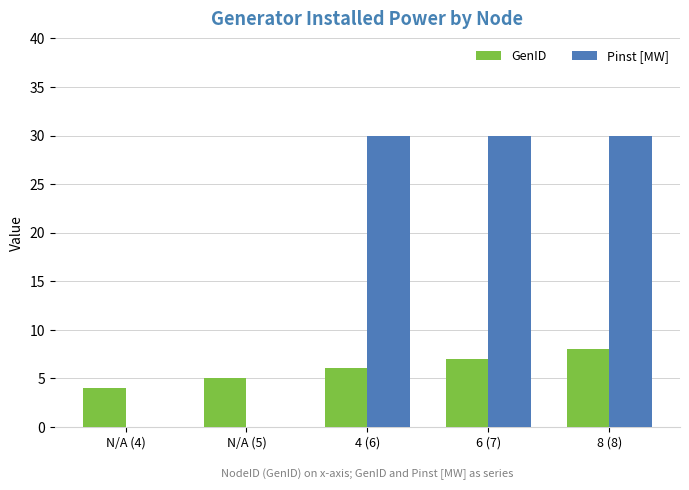

Between N/A (4) and 6 (7), which series saw the biggest shift?

Pinst [MW]